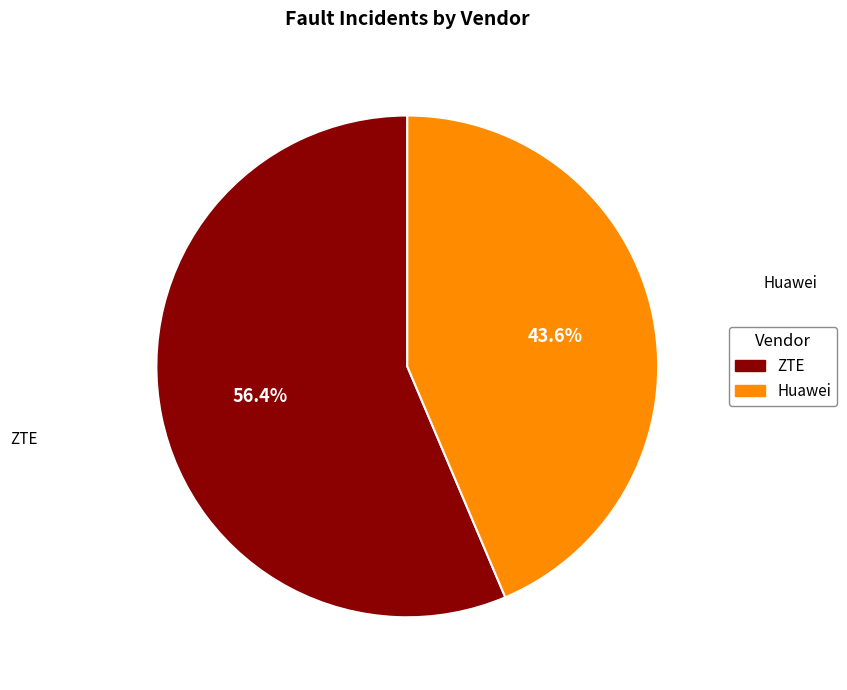

Is it true that Huawei is 44% of the pie?

True